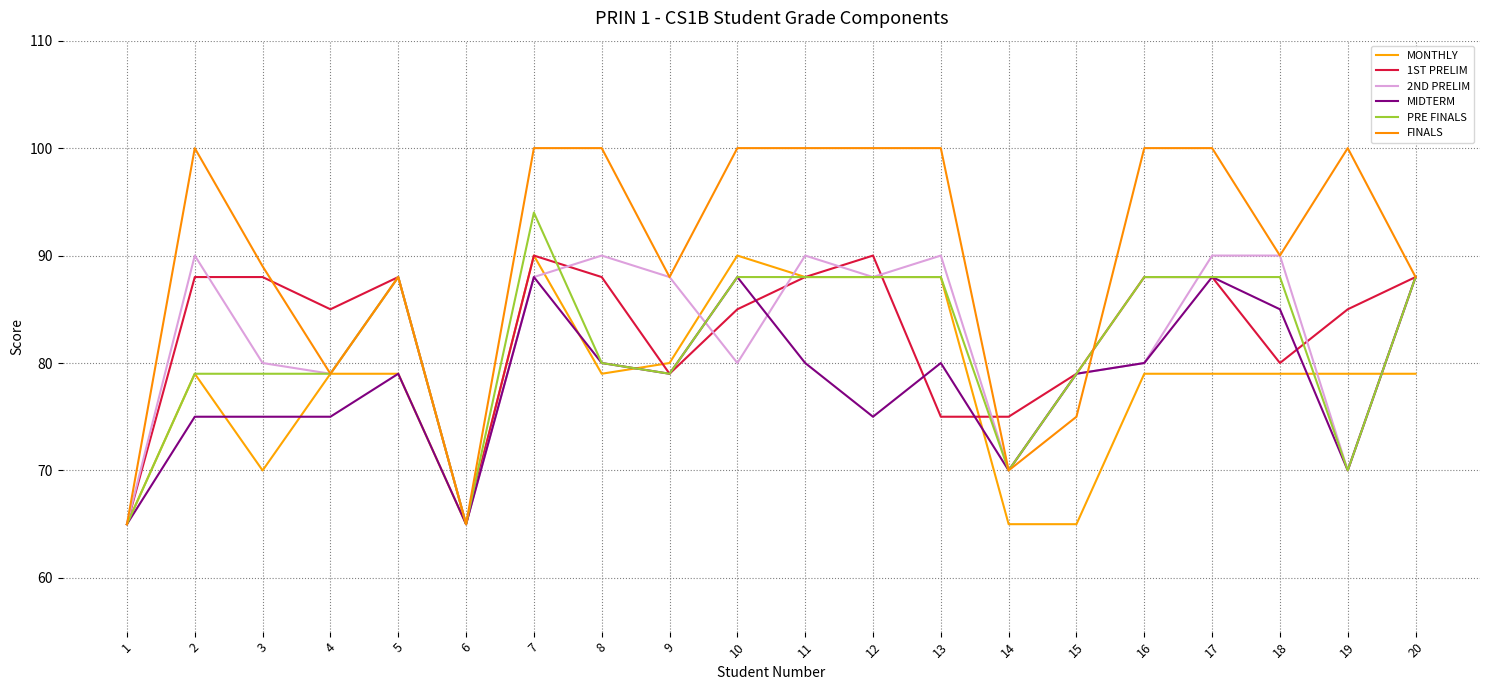

Which series has the widest spread of values?

FINALS